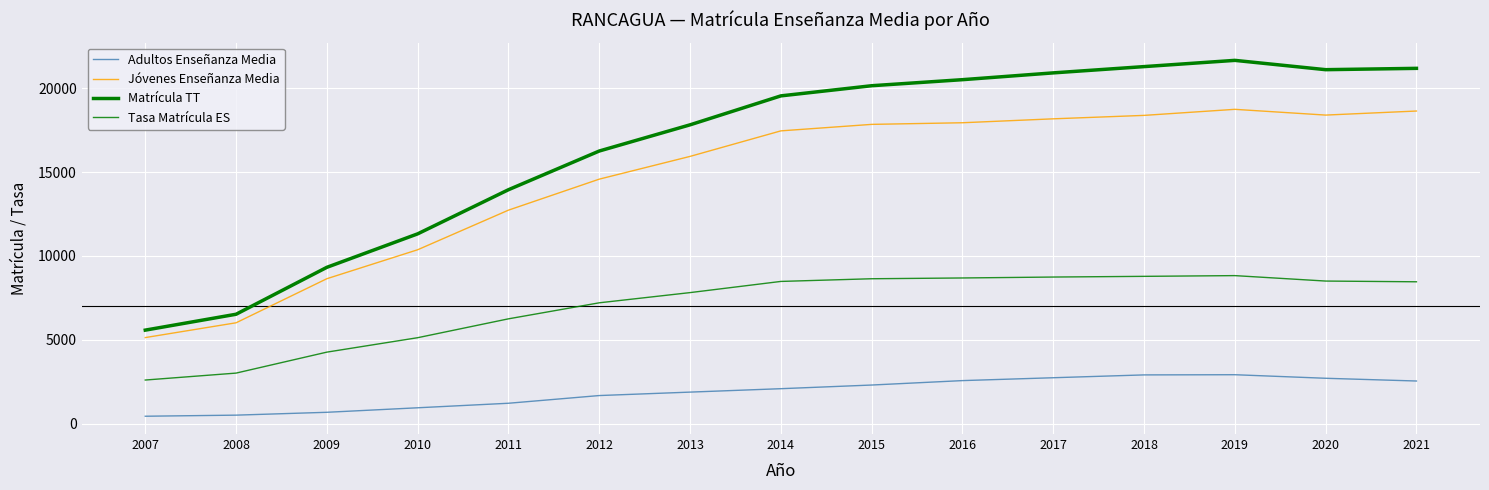

Does the chart have visible grid lines?

Yes